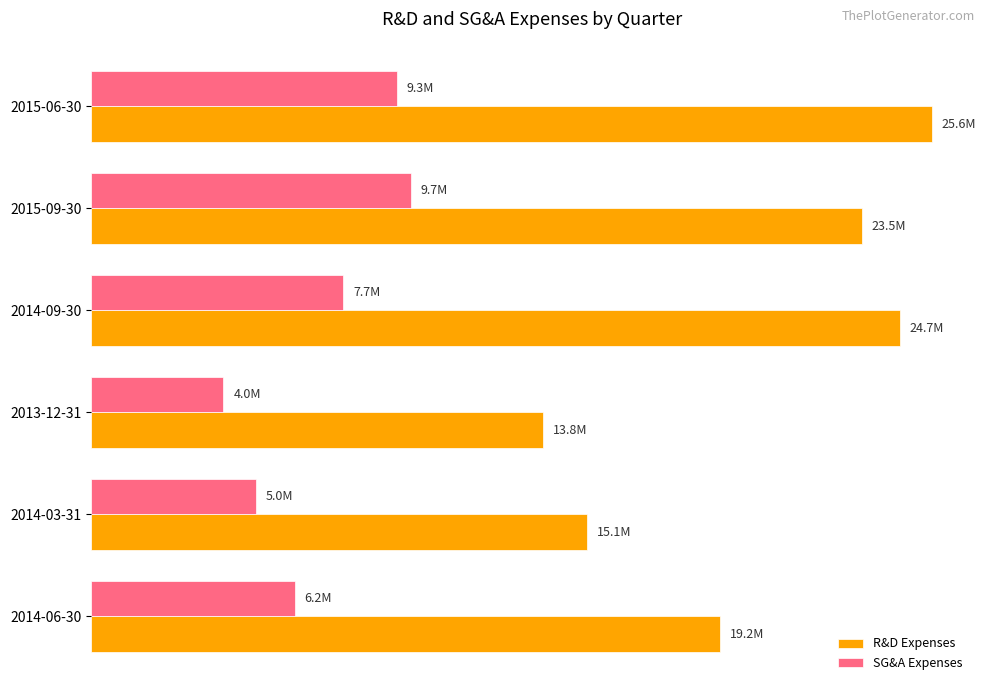

What are all the series names shown in the legend?

R&D Expenses, SG&A Expenses